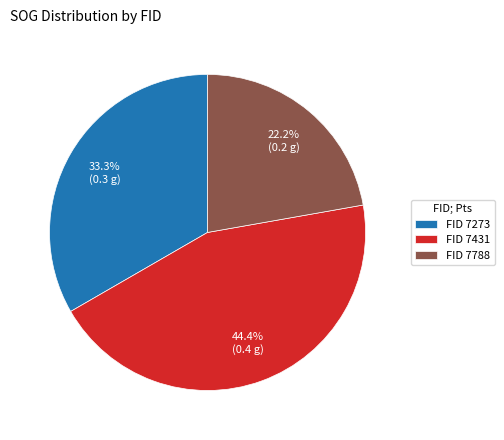

Which category has the biggest portion of the pie?

FID 7431